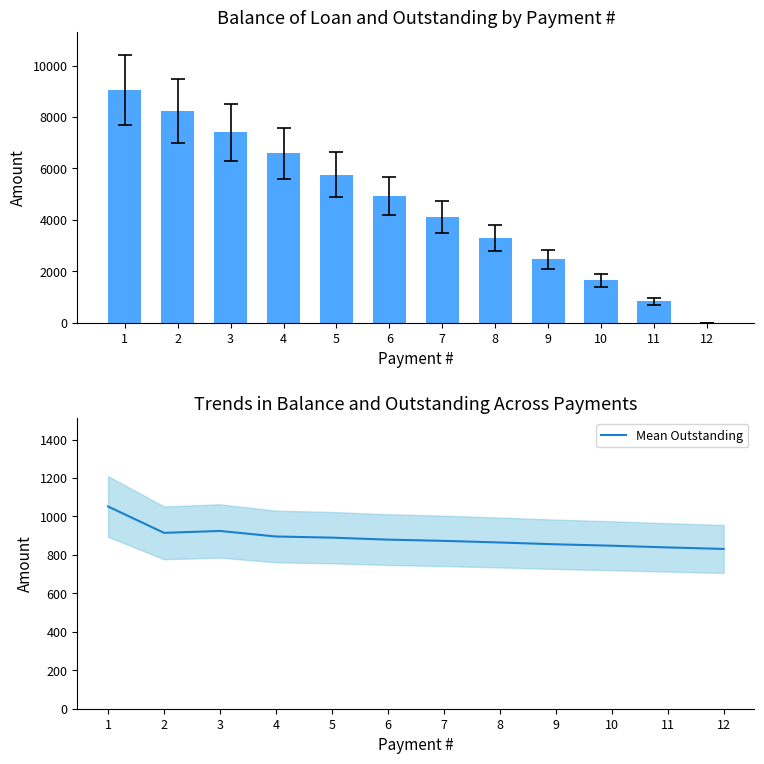

List the labels in order of Mean Outstanding value, largest first.

1, 3, 2, 4, 5, 6, 7, 8, 9, 10, 11, 12